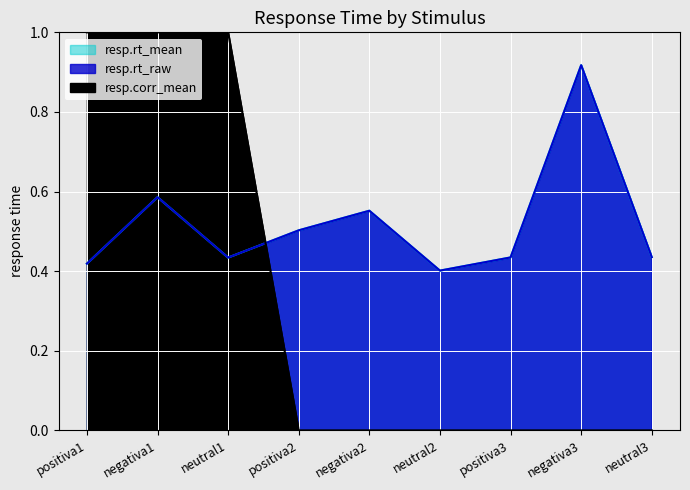

What is the greatest value displayed?

1.0